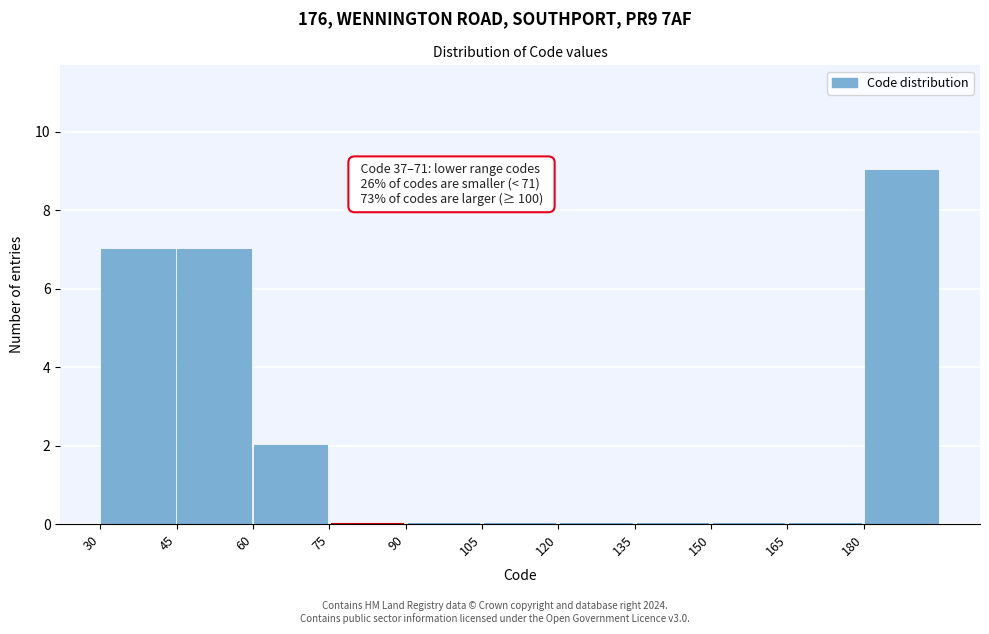

Over which range of the x-axis is the bar tallest?

180 to 195